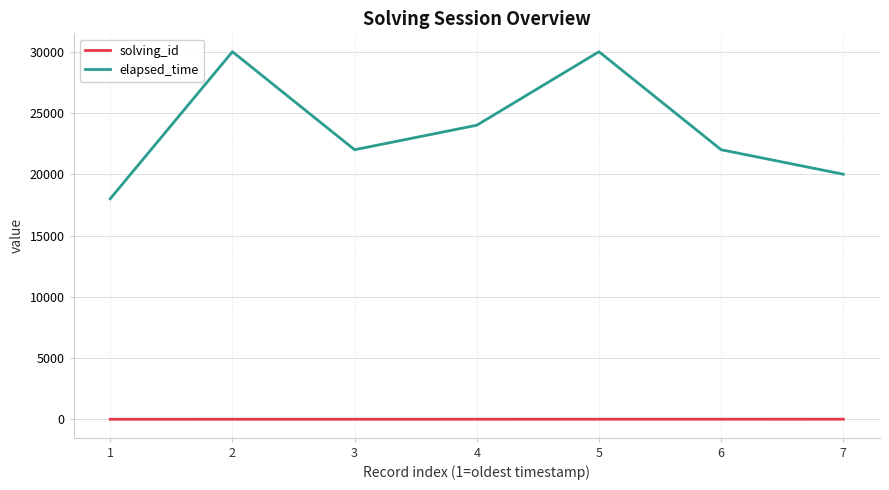

What is the minimum value for elapsed_time?

18000